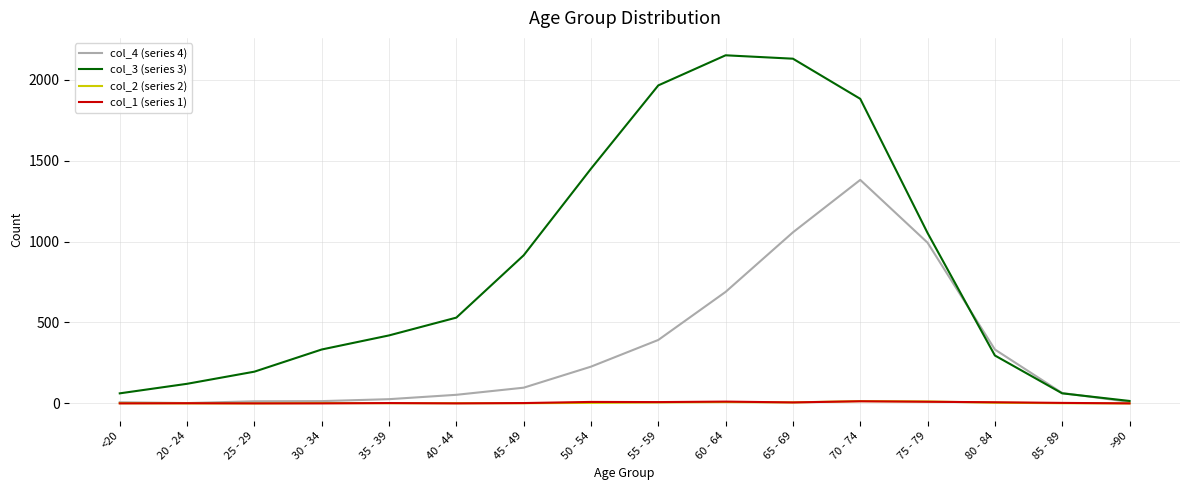

Is the value of col_4 (series 4) at 45 - 49 greater than the value of col_1 (series 1) at 80 - 84?

Yes